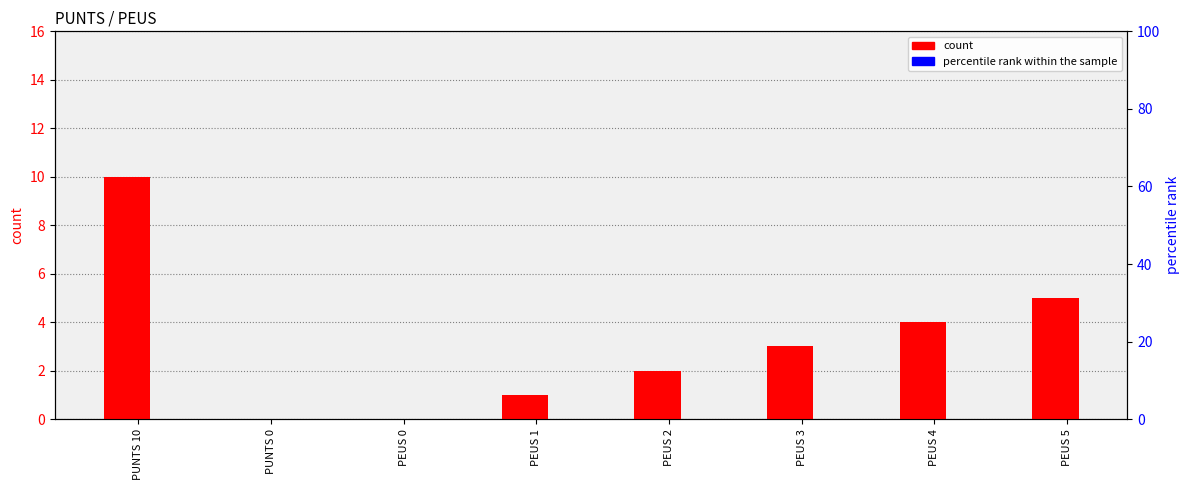

What is the total value across all series at PEUS 3?

3